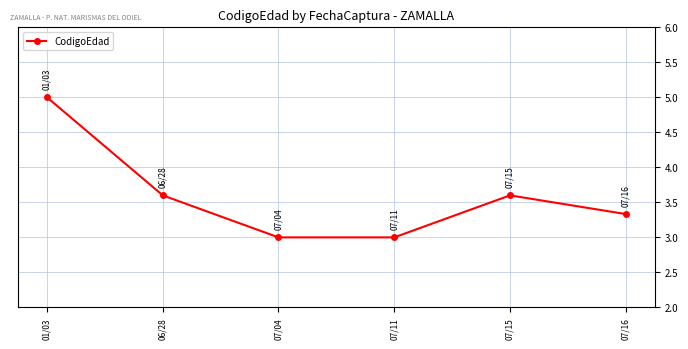

What is the label of the 6th point from the left?

07/16